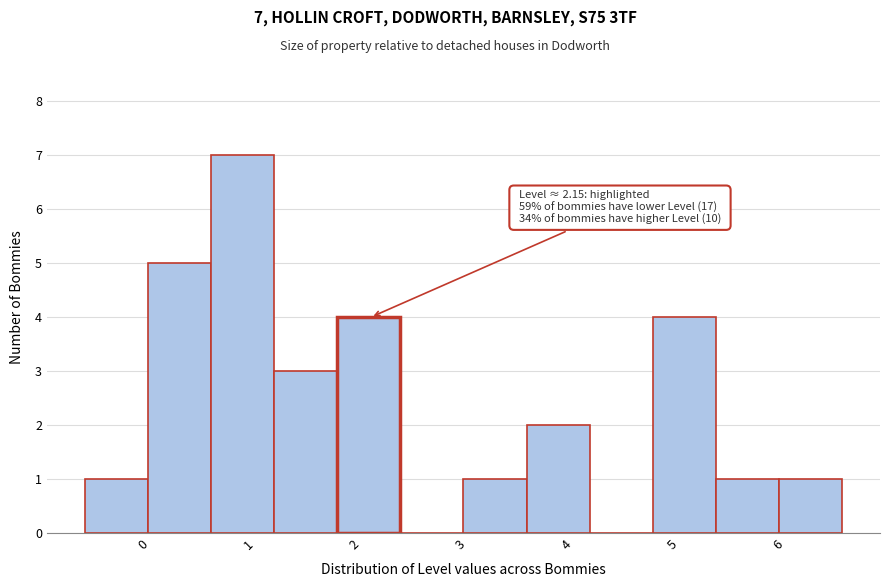

Which range on the x-axis has the tallest bar?

0.6 to 1.2